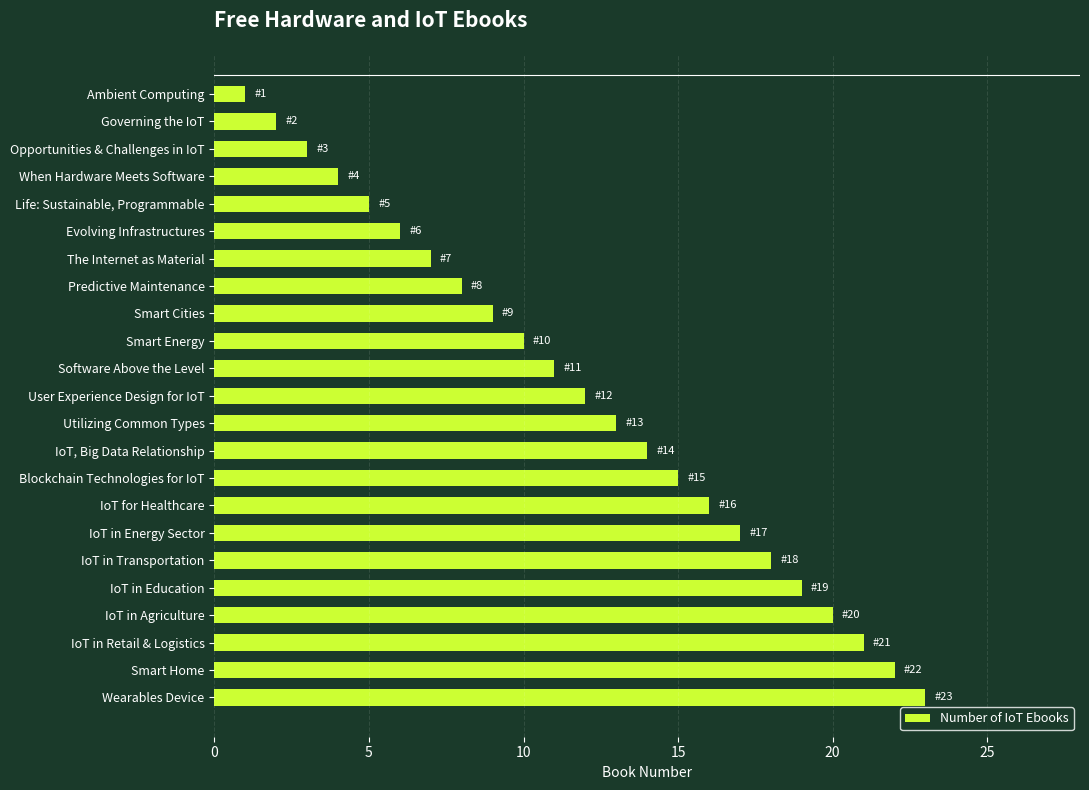

What is the ratio of the value at Blockchain Technologies for IoT to the value at IoT in Energy Sector?

0.9